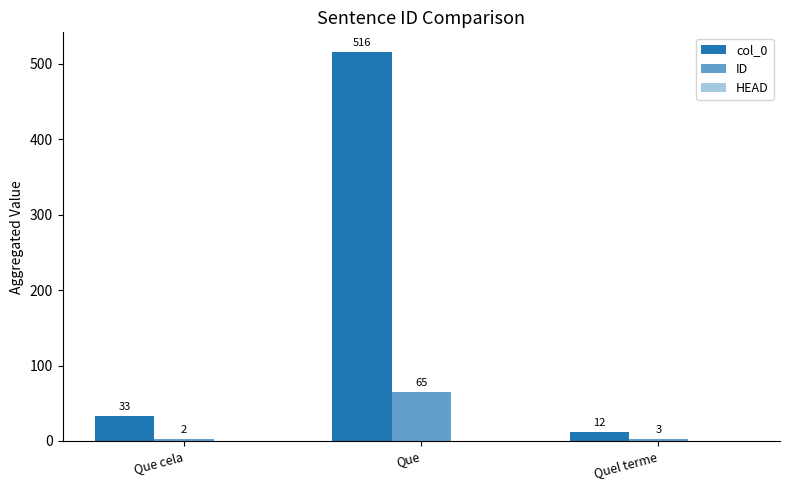

Rank the series at Quel terme from highest to lowest value.

col_0, ID, HEAD